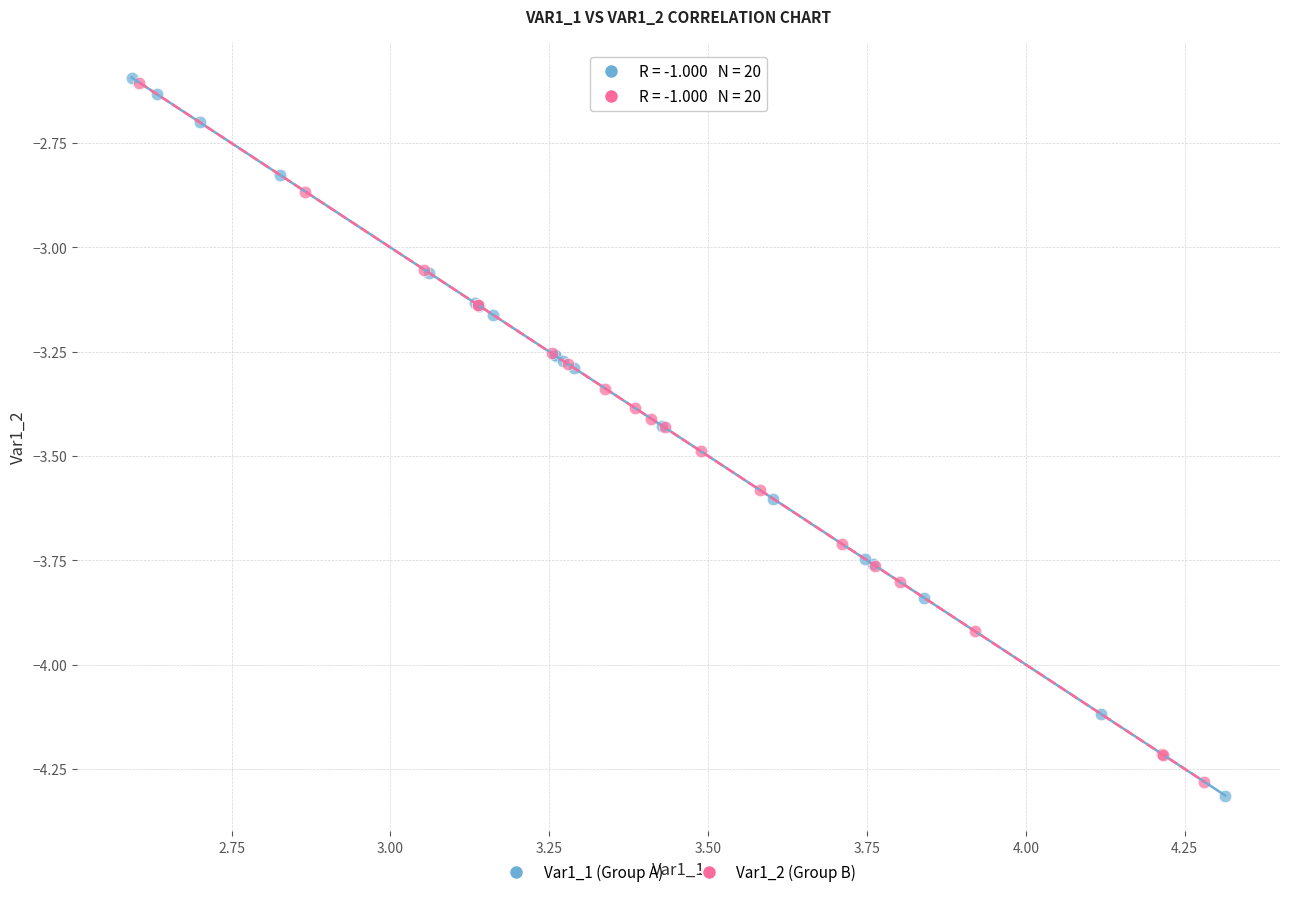

What are all the series names shown in the legend?

Var1_1 (Group A), Var1_2 (Group B)